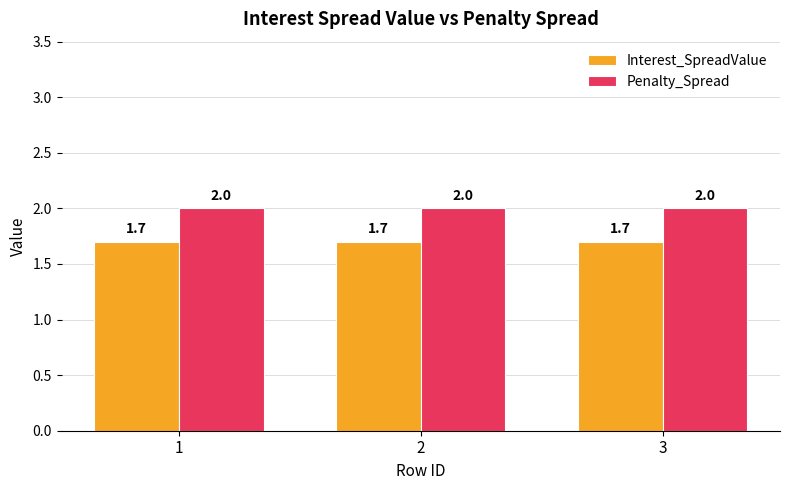

What is the lowest value of the Penalty_Spread series?

2.0